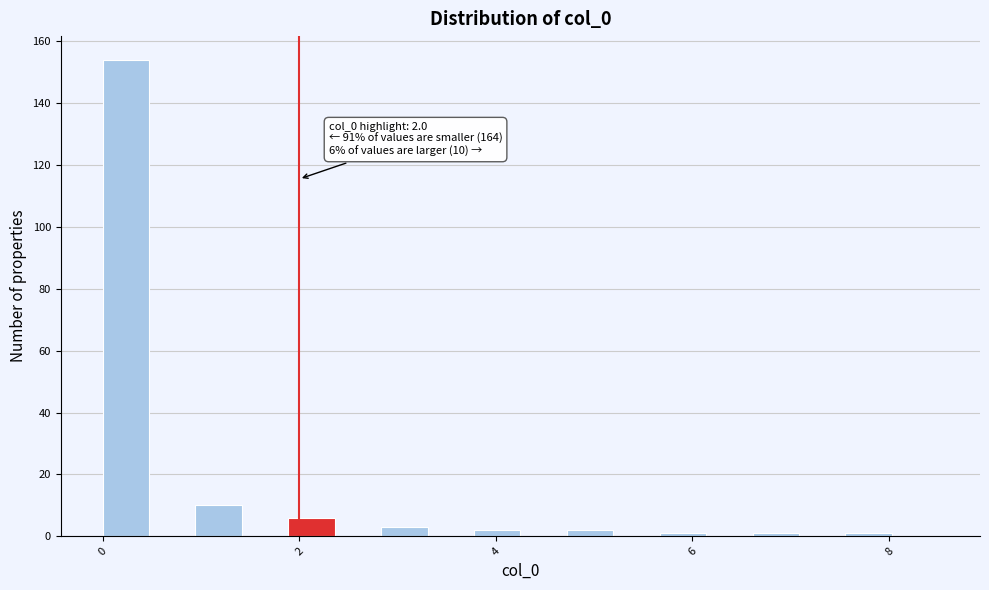

Read against the x-axis, roughly where is the centre of the tallest bar?

0.2